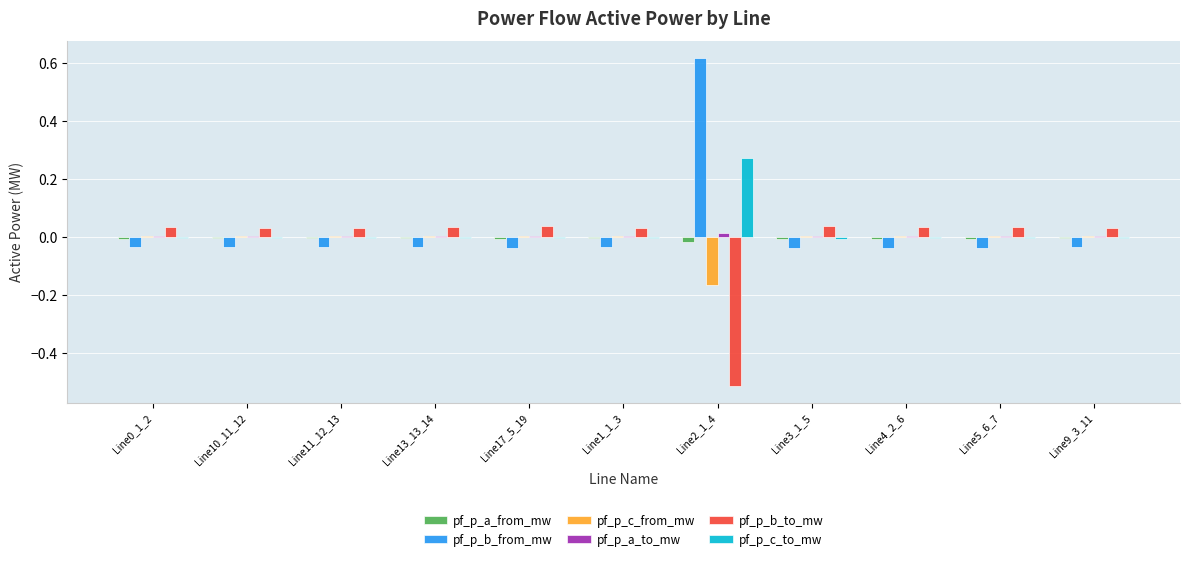

At which category does the chart reach its peak across all series?

Line2_1_4